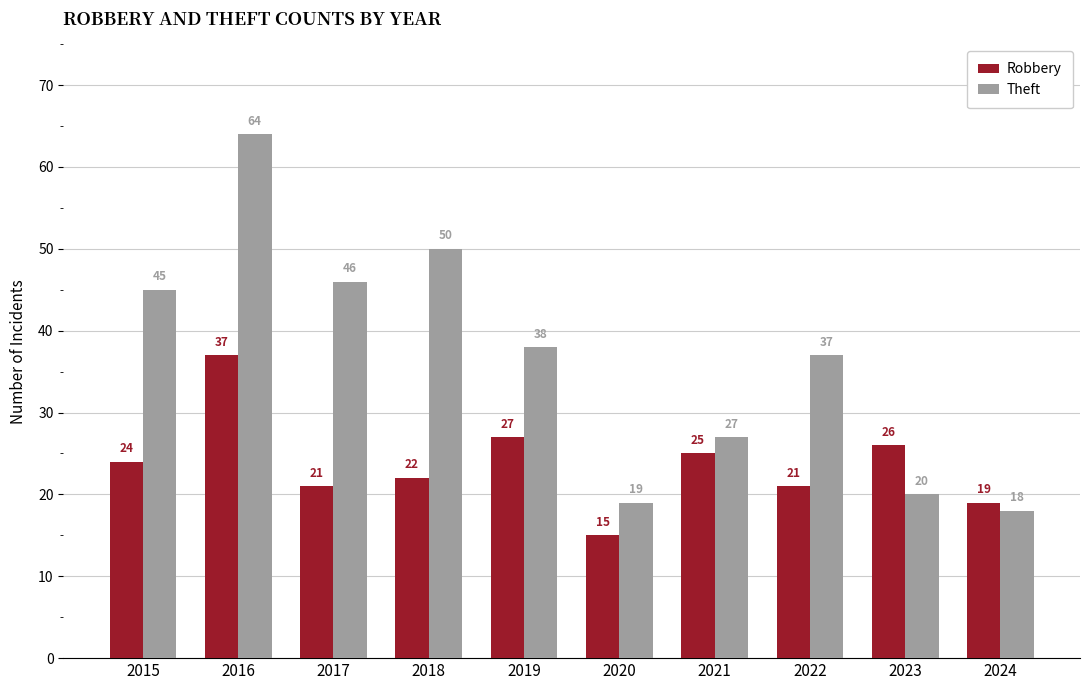

At which category is the sum across all series the highest?

2016